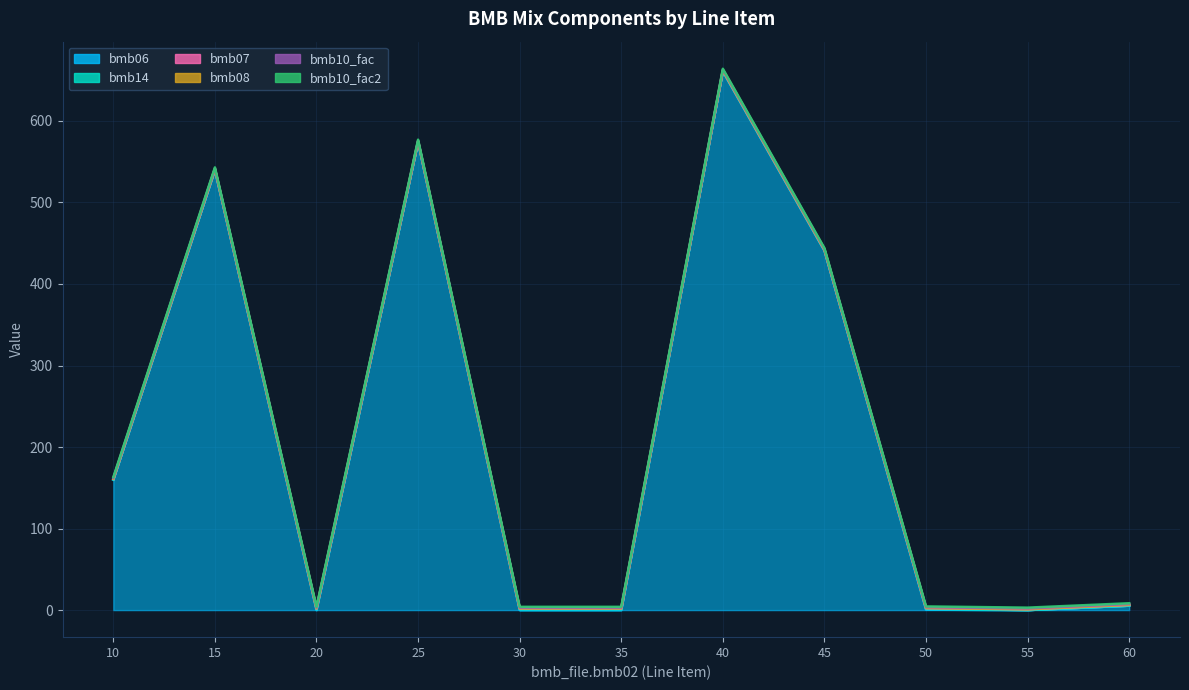

What are all the series names shown in the legend?

bmb06, bmb14, bmb07, bmb08, bmb10_fac, bmb10_fac2